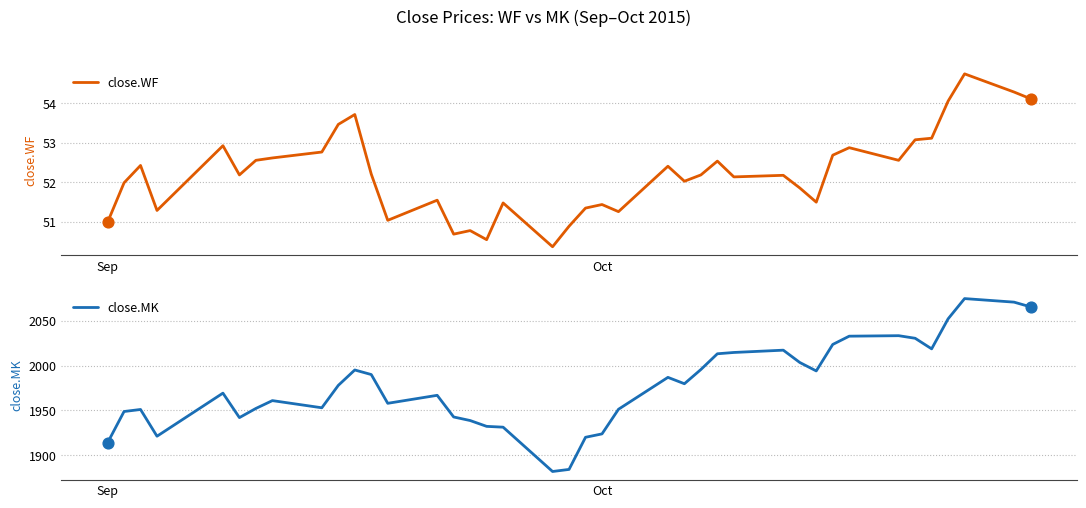

Which series reaches the maximum Y coordinate?

close.MK